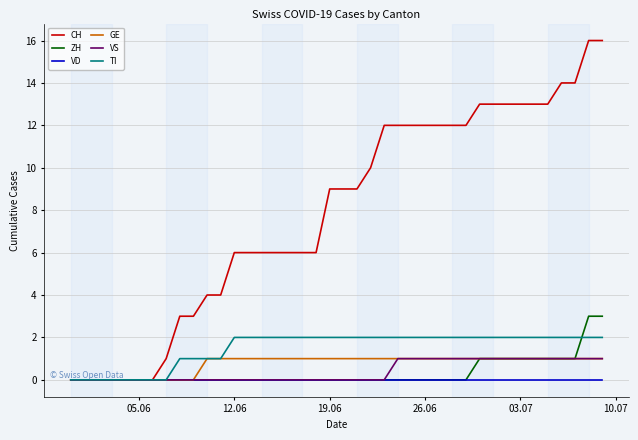

What is the greatest value displayed?

16